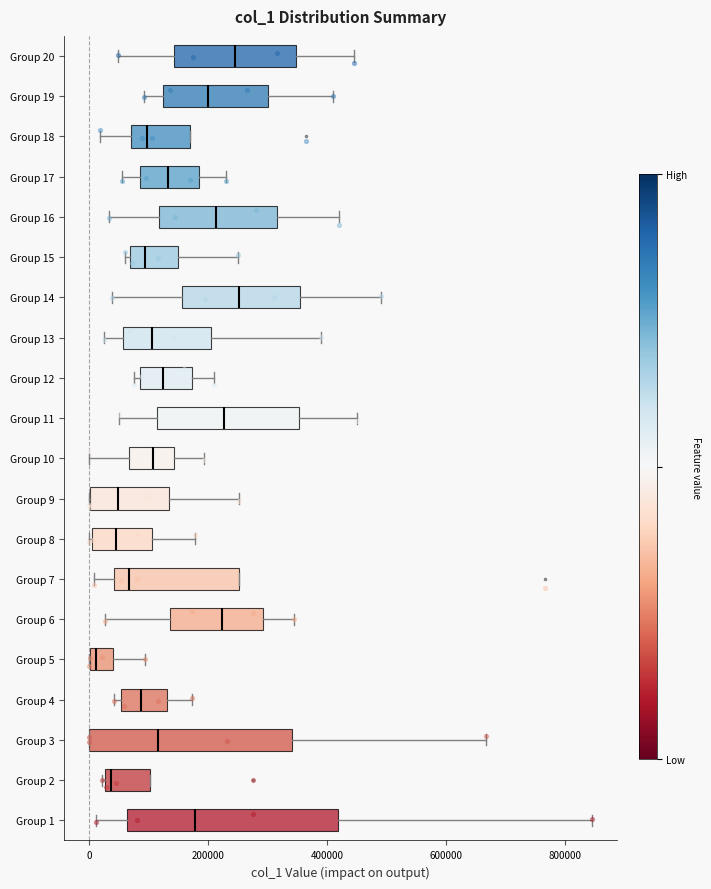

Reading bottom to top, read every box against the x-axis: the position of its median line, the range the box covers, and the ends of its whiskers. The values are not printed on the chart, so give them approximately, as read against the axis.

Group 1: median 180000, box 60000 to 420000, whiskers 20000 to 840000
Group 2: median 40000, box 20000 to 100000, whiskers 20000 to 100000
Group 3: median 120000, box 0 to 340000, whiskers 0 to 660000
Group 4: median 80000, box 60000 to 140000, whiskers 40000 to 180000
Group 5: median 20000, box 0 to 40000, whiskers 0 to 100000
Group 6: median 220000, box 140000 to 300000, whiskers 20000 to 340000
Group 7: median 60000, box 40000 to 260000, whiskers 0 to 260000
Group 8: median 40000, box 0 to 100000, whiskers 0 to 180000
Group 9: median 40000, box 0 to 140000, whiskers 0 to 260000
Group 10: median 100000, box 60000 to 140000, whiskers 0 to 200000
Group 11: median 220000, box 120000 to 360000, whiskers 60000 to 460000
Group 12: median 120000, box 80000 to 180000, whiskers 80000 (just left of the box's left edge) to 220000
Group 13: median 100000, box 60000 to 200000, whiskers 20000 to 400000
Group 14: median 260000, box 160000 to 360000, whiskers 40000 to 500000
Group 15: median 100000, box 60000 to 140000, whiskers 60000 (just left of the box's left edge) to 260000
Group 16: median 220000, box 120000 to 320000, whiskers 40000 to 420000
Group 17: median 140000, box 80000 to 180000, whiskers 60000 to 240000
Group 18: median 100000, box 80000 to 180000, whiskers 20000 to 180000
Group 19: median 200000, box 120000 to 300000, whiskers 100000 to 420000
Group 20: median 240000, box 140000 to 340000, whiskers 40000 to 440000